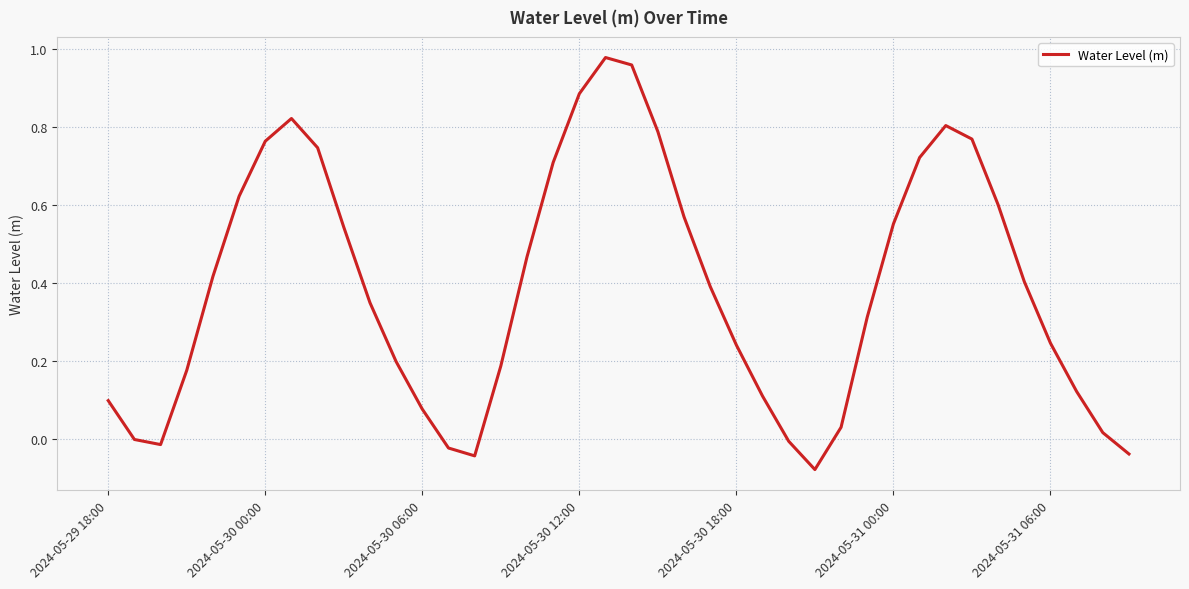

What is the difference between the maximum and minimum values?

1.1